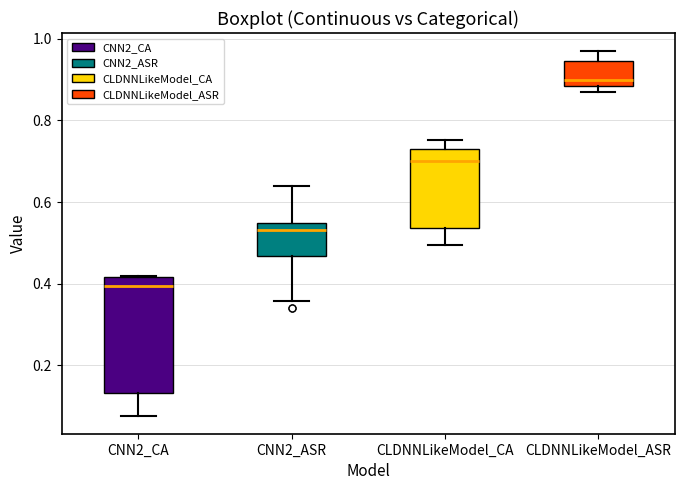

Where does the median line of the box for CLDNNLikeModel_ASR sit on the y-axis? The values are not printed on the chart, so give them approximately, as read against the axis.

0.90